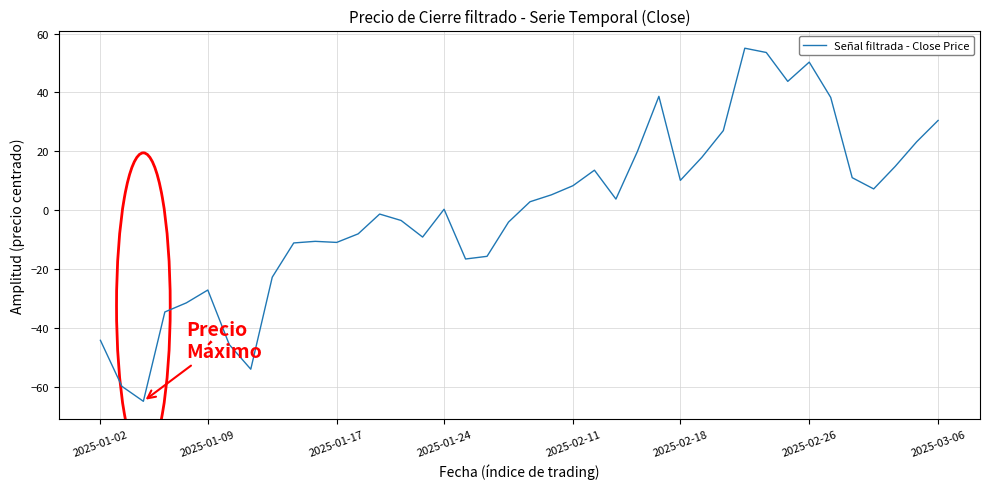

How many distinct data groups are displayed?

1